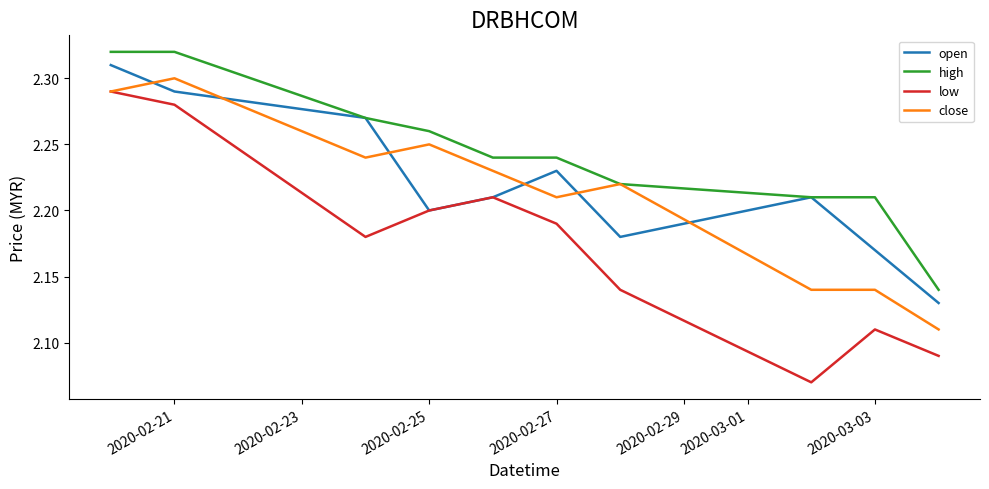

Which series has the largest total across all categories?

high